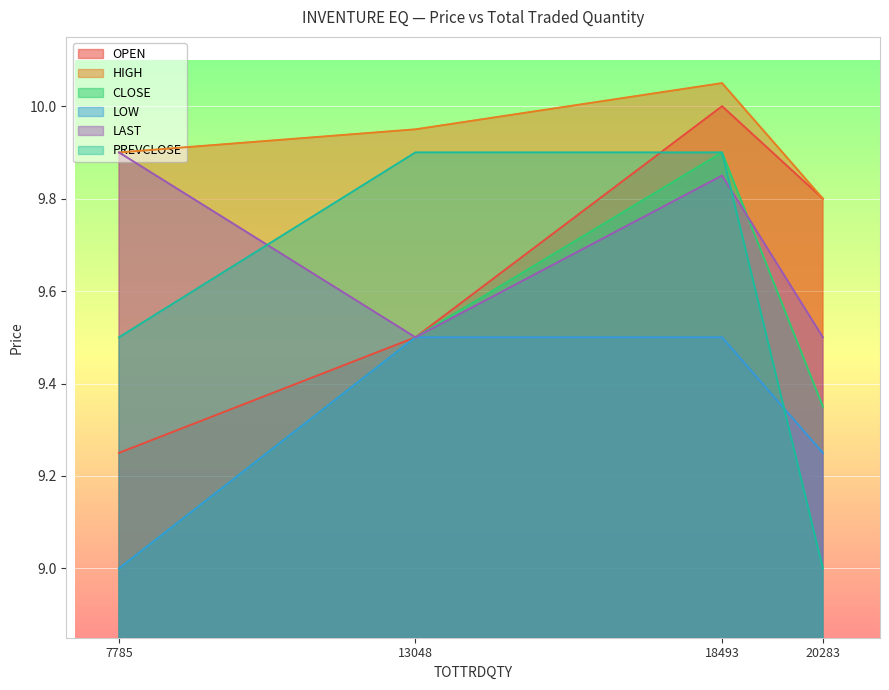

What is the value of the HIGH point at the 2nd from the left?

9.9